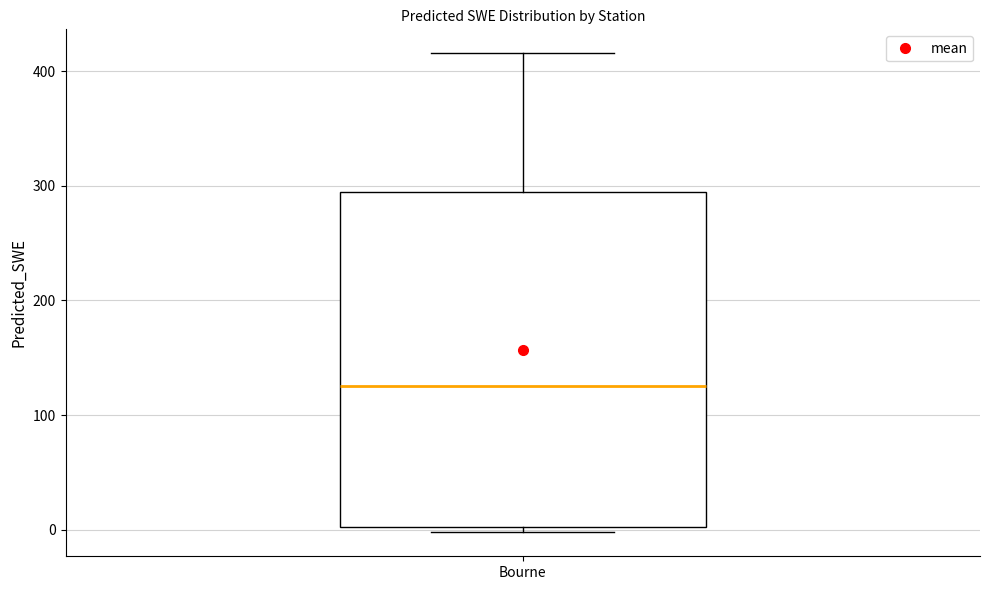

Where does the upper whisker of the box for Bourne end on the y-axis? The values are not printed on the chart, so give them approximately, as read against the axis.

420